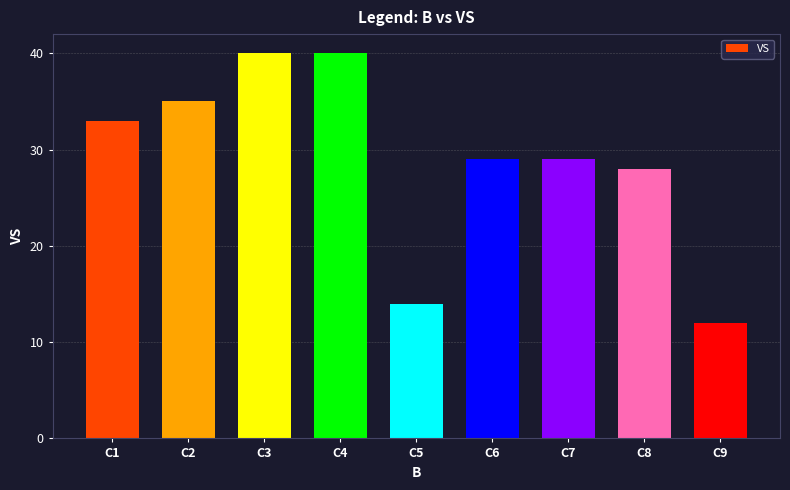

Read the value at C5.

14